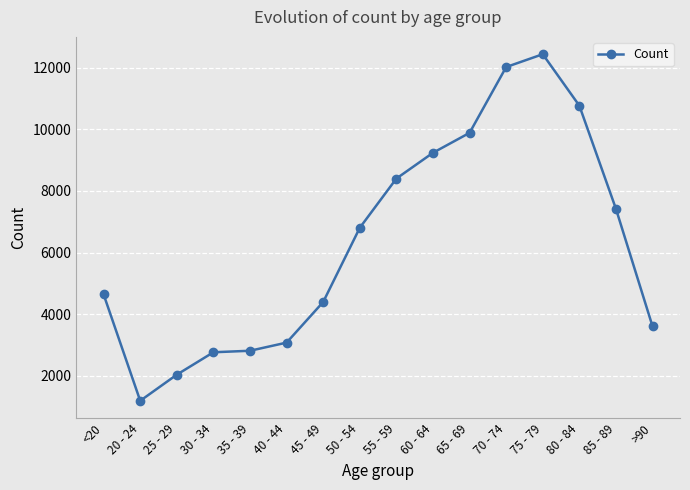

What is the value of the 12th point from the left?

12018